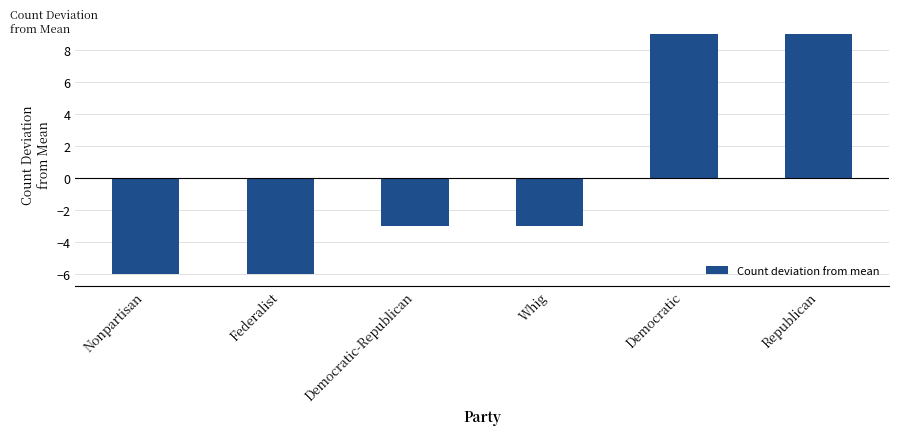

What is the difference between the maximum and minimum values?

15